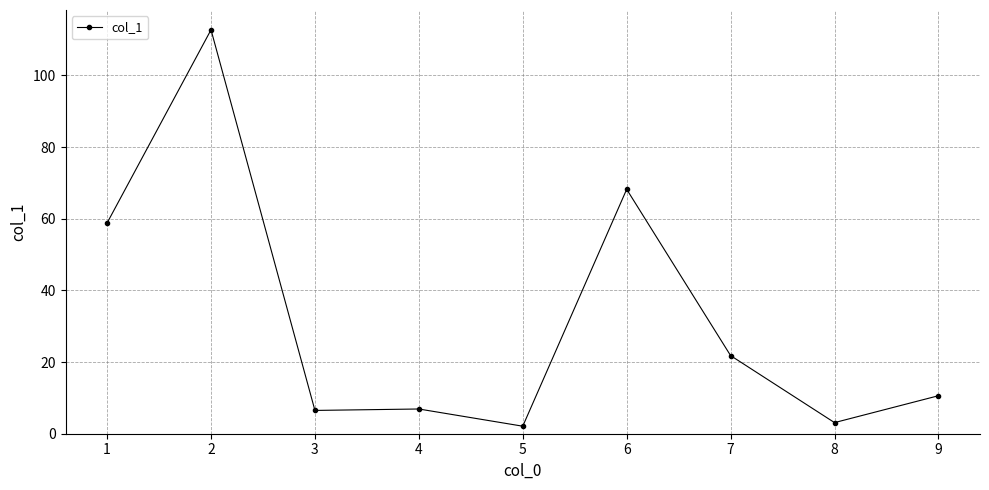

Which category has the highest value across all series?

2